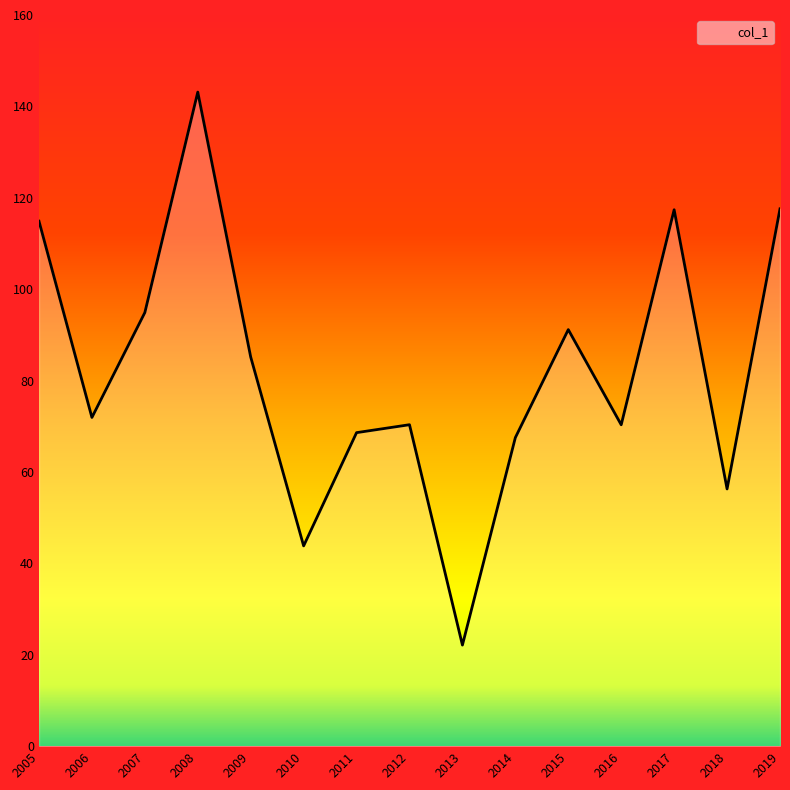

Where does the data first go above 71?

2005